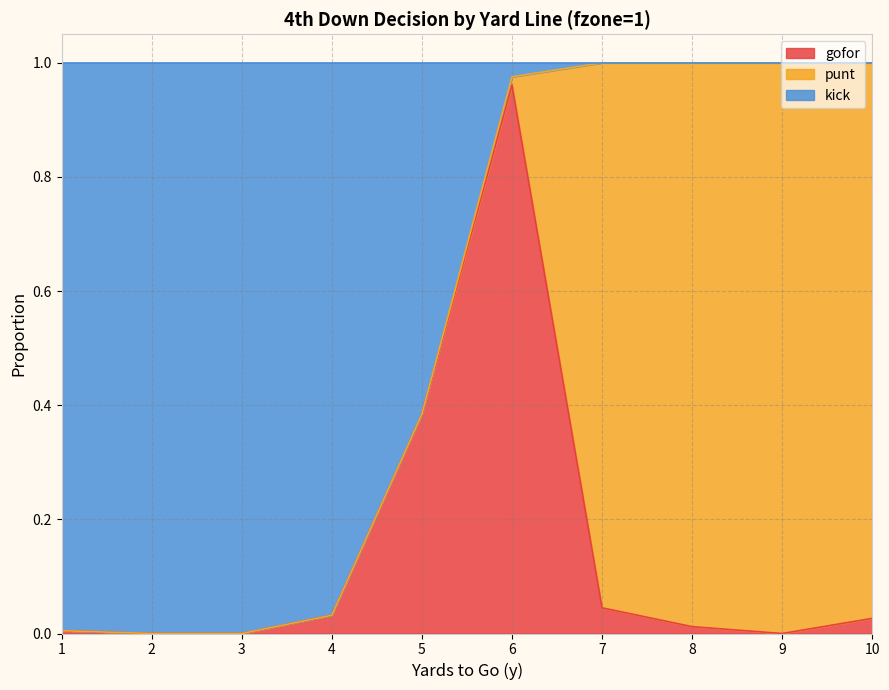

True or false: gofor has a value of -0.4 at 3.

False